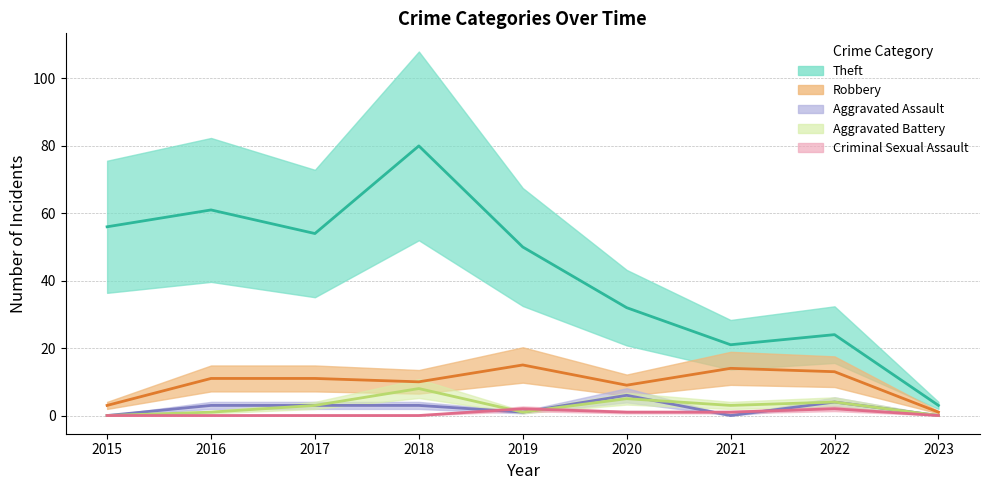

What is the total value across all series at 2019?

69